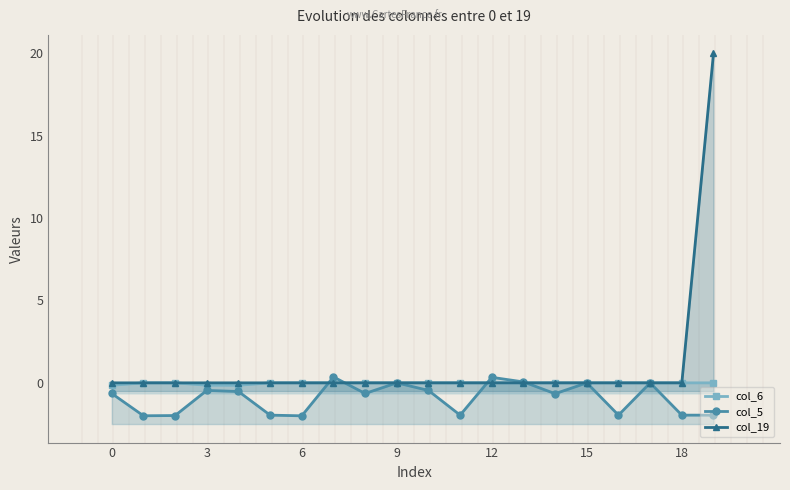

Where is col_6 nearest to the value 0?

3